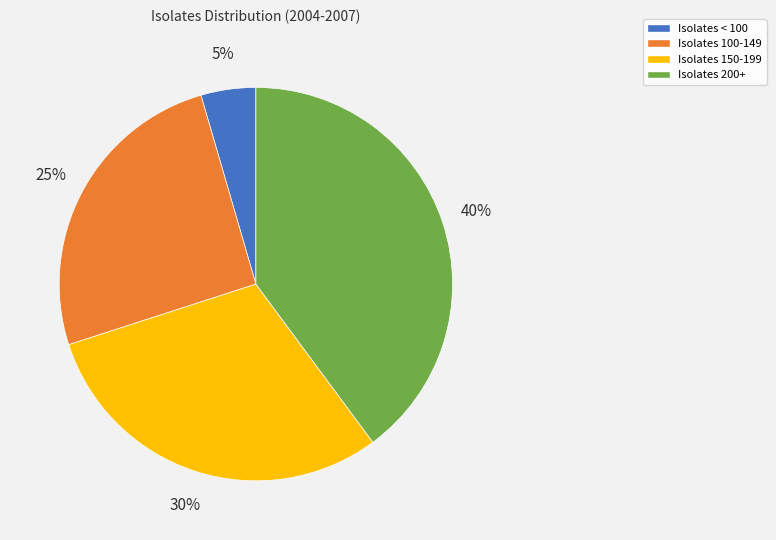

To the nearest percent, what is the average slice percentage?

25%